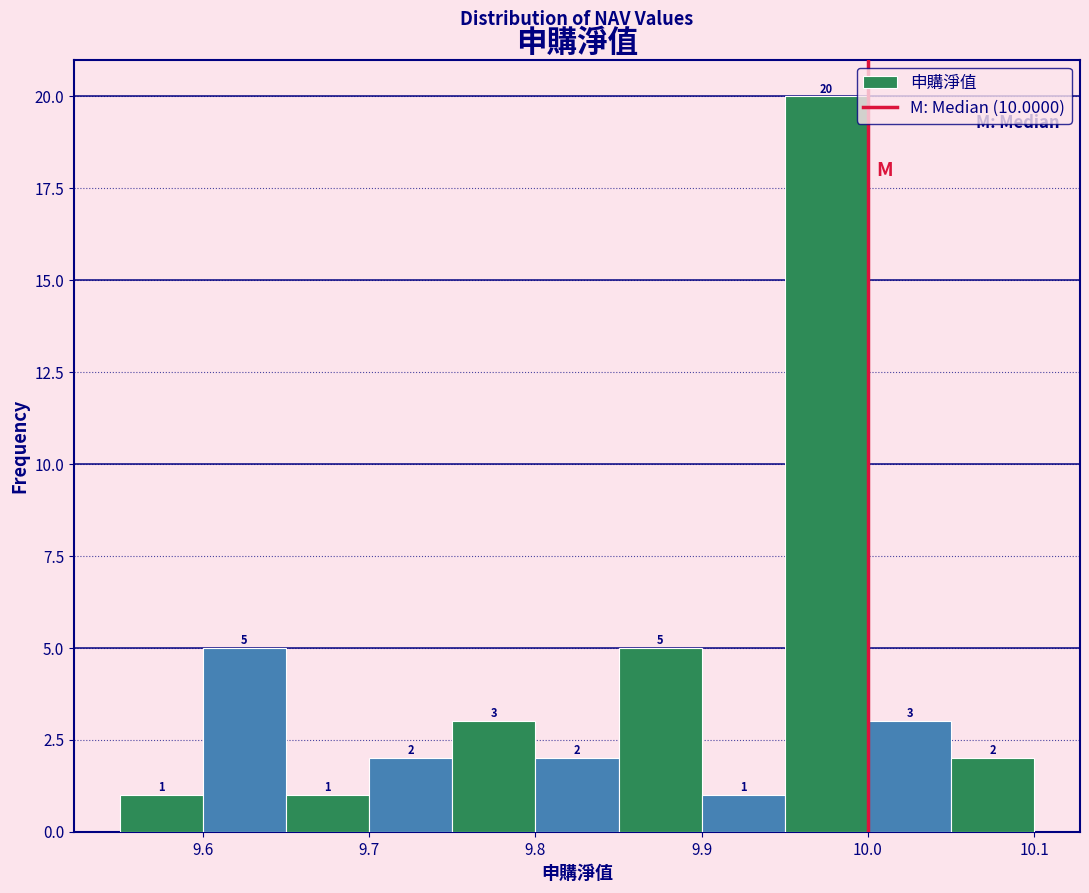

Reading left to right, list every bar in this chart as the range it spans on the x-axis followed by its height.

9.55 to 9.60: 1
9.60 to 9.65: 5
9.65 to 9.70: 1
9.70 to 9.75: 2
9.75 to 9.80: 3
9.80 to 9.85: 2
9.85 to 9.90: 5
9.90 to 9.95: 1
9.95 to 10.00: 20
10.00 to 10.05: 3
10.05 to 10.10: 2